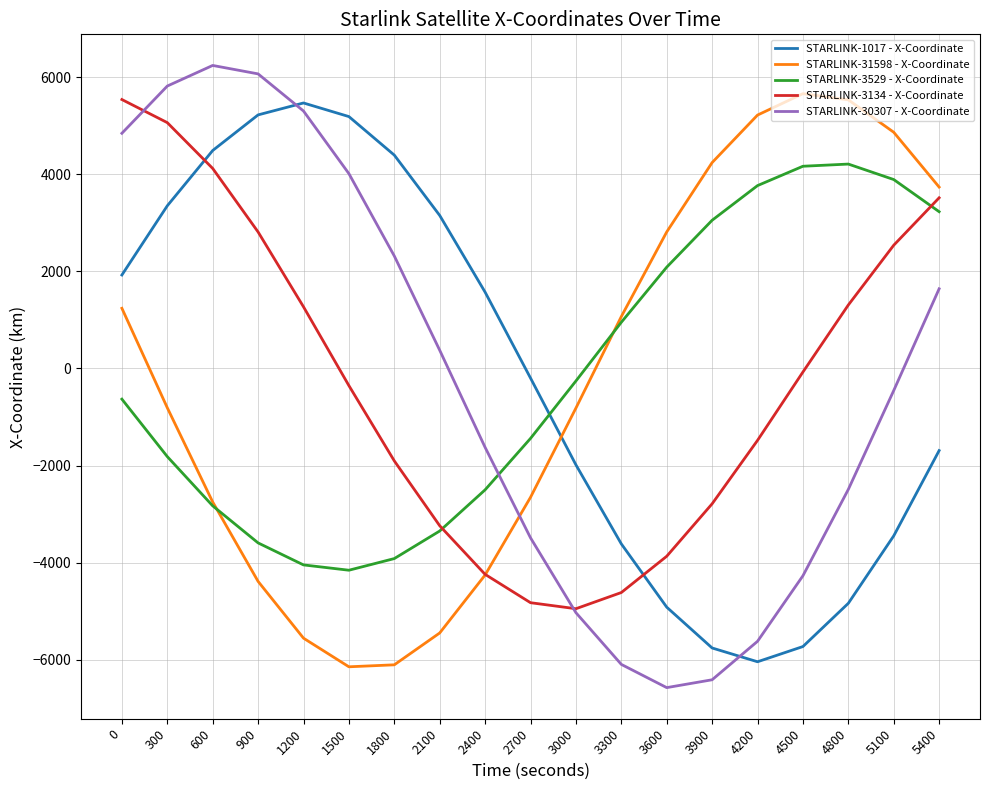

What is the spread (max minus min) of values at 0?

6171.1